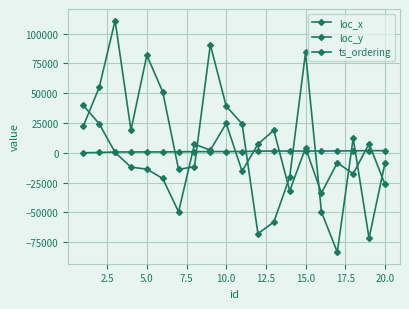

Reading left to right, transcribe all the data shown in this chart.

loc_x: 22423.7	54898.5	110930.0	18957.7	81810.4	51125.2	-14053.9	-11594.0	90642.5	39109.0	24247.6	-67963.0	-58136.2	-20415.9	84194.4	-49698.4	-83444.6	12230.4	-71718.5	-8896.8
loc_y: 39700.3	24298.7	242.9	-12110.4	-13777.0	-21627.3	-49603.7	7169.3	2147.0	24616.7	-15506.2	7192.1	18867.4	-31955.9	4052.6	-33884.2	-8367.9	-17737.5	7613.1	-26432.3
ts_ordering: 0.0	207.6	647.1	660.8	680.6	684.4	818.0	906.2	924.6	1004.7	1032.4	1346.5	1416.2	1421.4	1430.0	1451.0	1481.4	1629.6	1714.3	1741.2